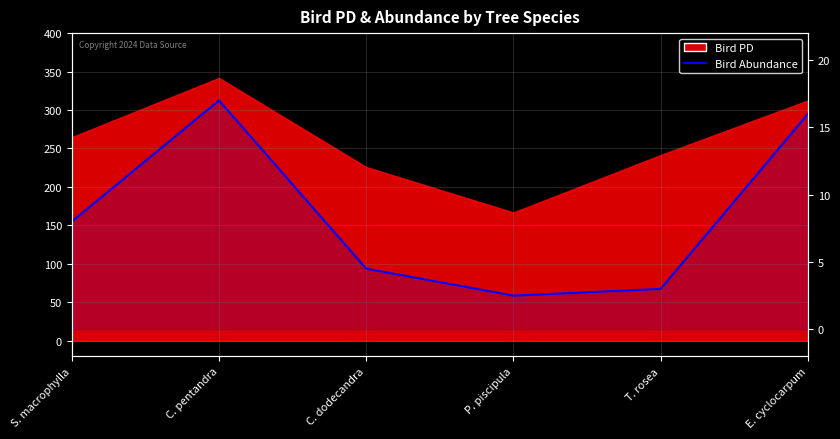

Which label corresponds to the smallest value in the chart?

P. piscipula